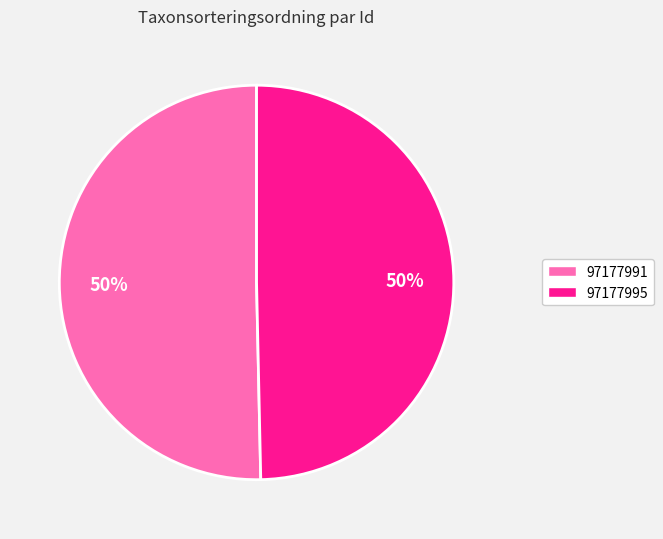

Is it true that 97177995 is 35% of the pie?

False